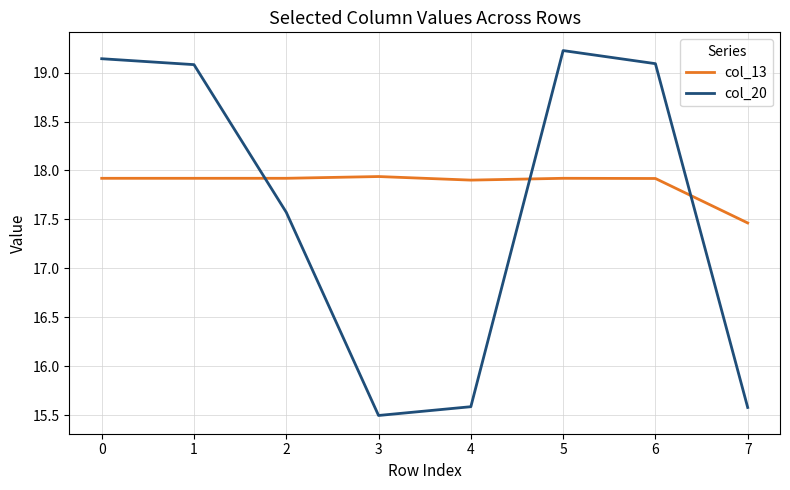

Rank the series by their maximum value, from lowest to highest.

col_13, col_20